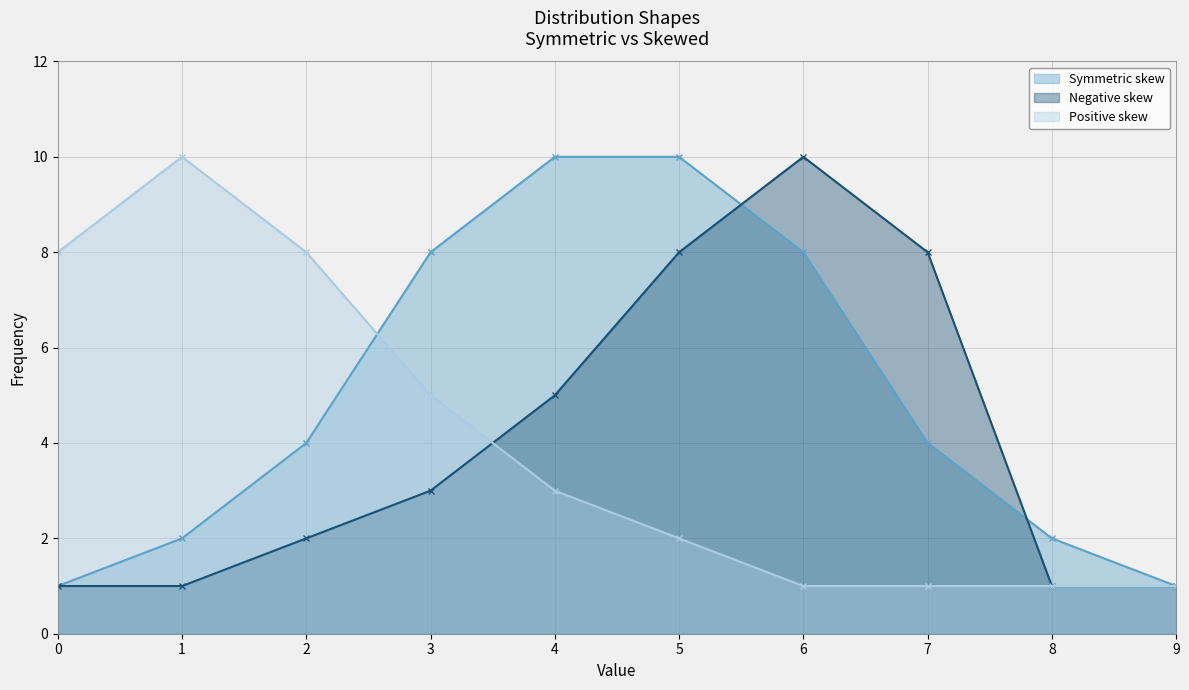

How many interior local peaks does the Positive skew series have?

1